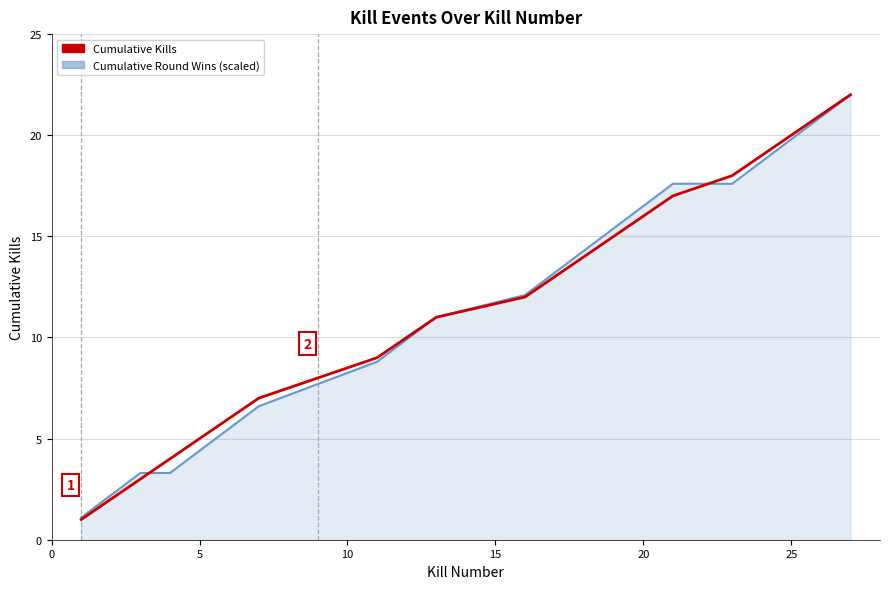

Which series has the largest range (max minus min)?

Cumulative Kills